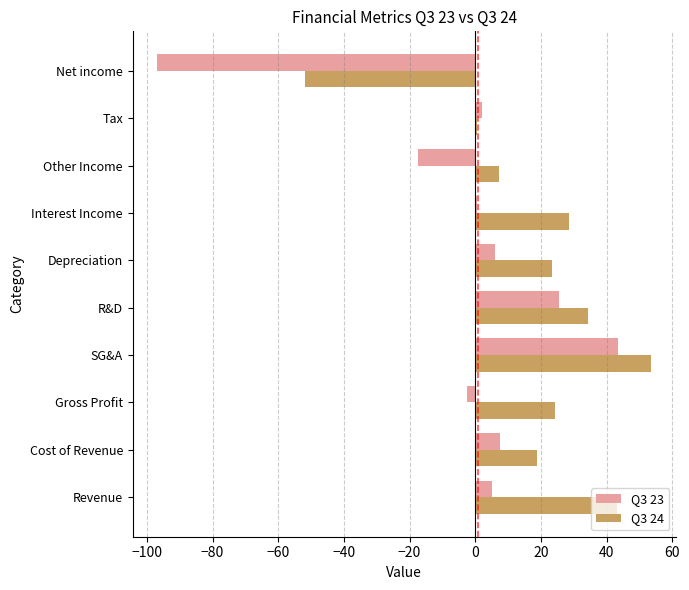

What is the maximum value shown in the chart?

53.5